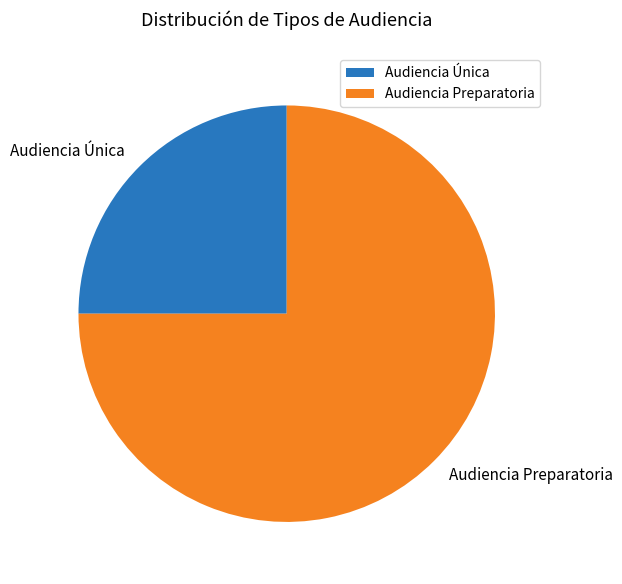

What is the majority slice?

Audiencia Preparatoria